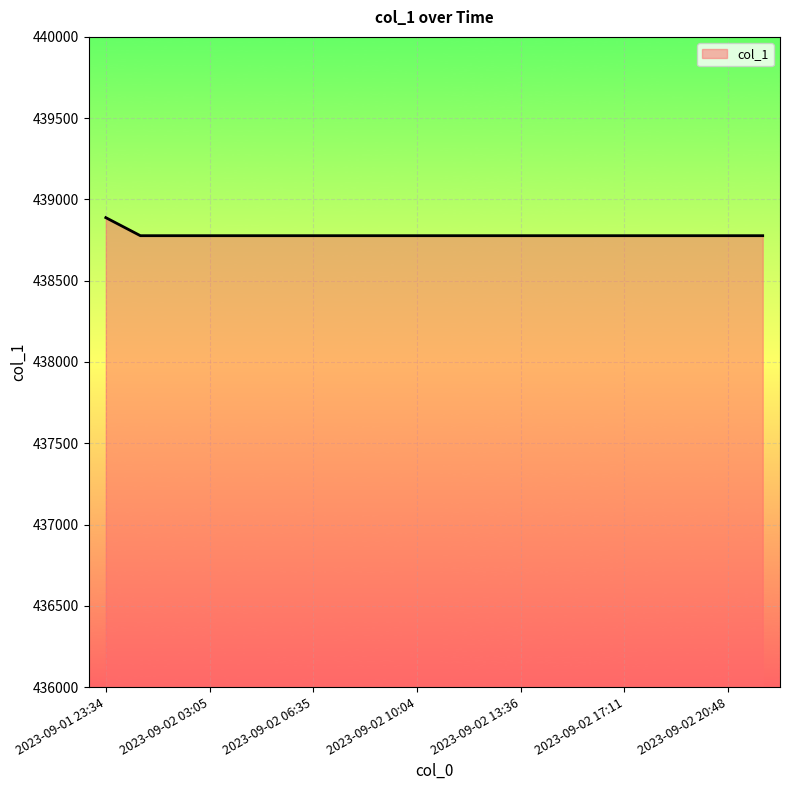

What is the maximum value shown in the chart?

438888